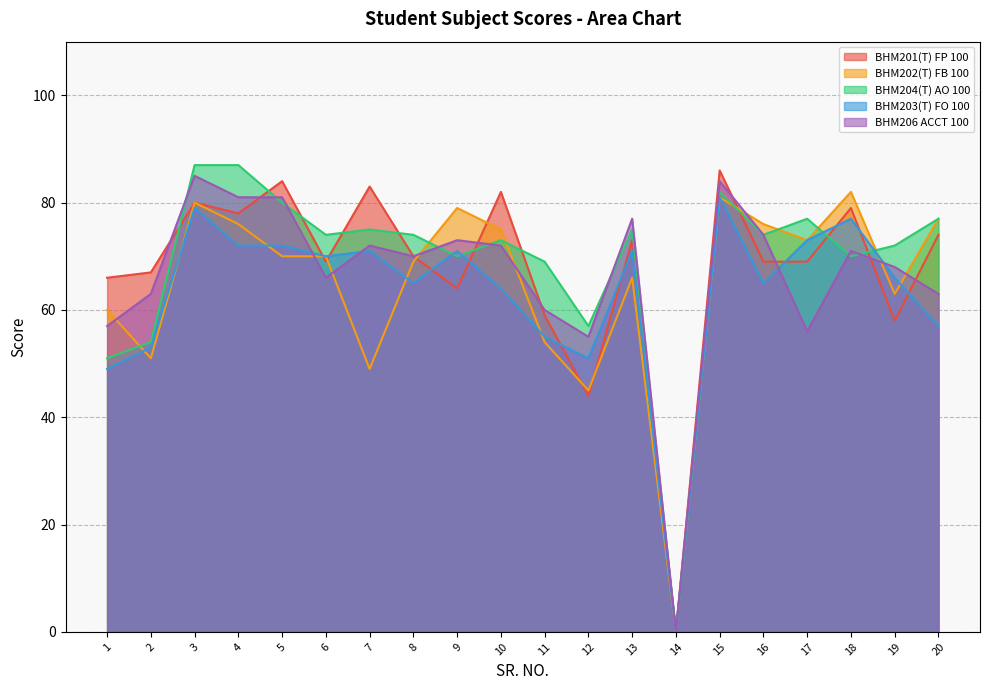

True or false: BHM206 ACCT 100 has a value of 30 at 6.

False